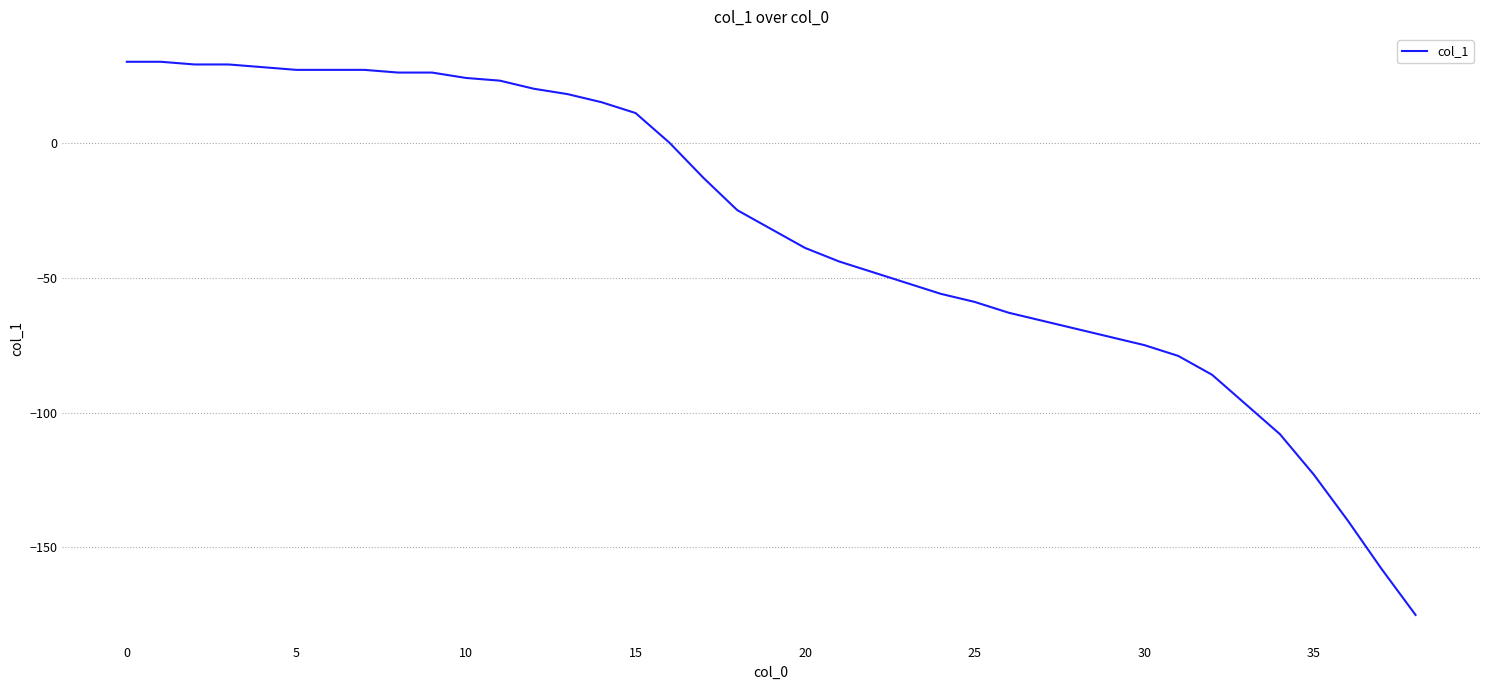

What is the maximum value shown in the chart?

30